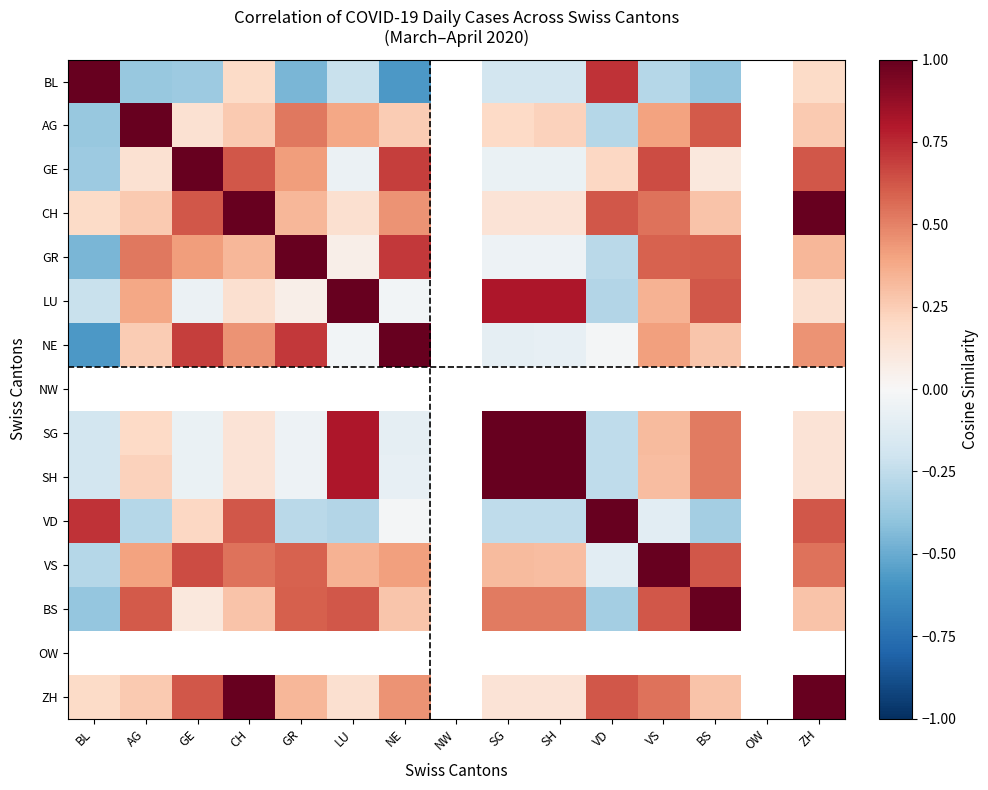

At which category does the chart reach its minimum across all series?

NE